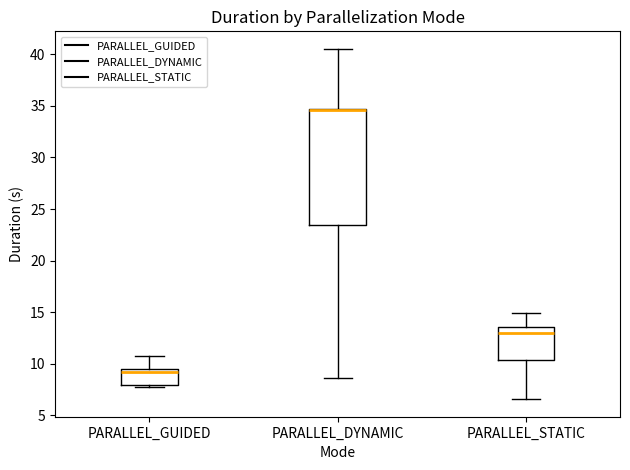

Reading left to right, read every box against the y-axis: the position of its median line, the range the box covers, and the ends of its whiskers. The values are not printed on the chart, so give them approximately, as read against the axis.

PARALLEL_GUIDED: median 9.0, box 8.0 to 9.5, whiskers 8.0 (just below the box's lower edge) to 10.5
PARALLEL_DYNAMIC: median 34.5 (drawn on the box's upper edge), box 23.5 to 34.5, whiskers 8.5 to 40.5
PARALLEL_STATIC: median 13.0, box 10.5 to 13.5, whiskers 6.5 to 15.0